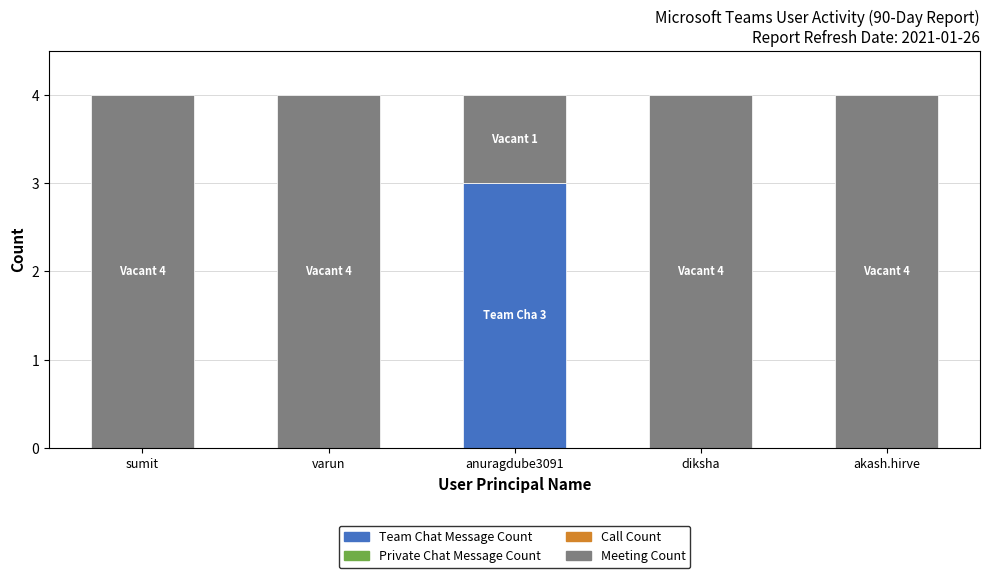

How many categories are shown in the chart?

5